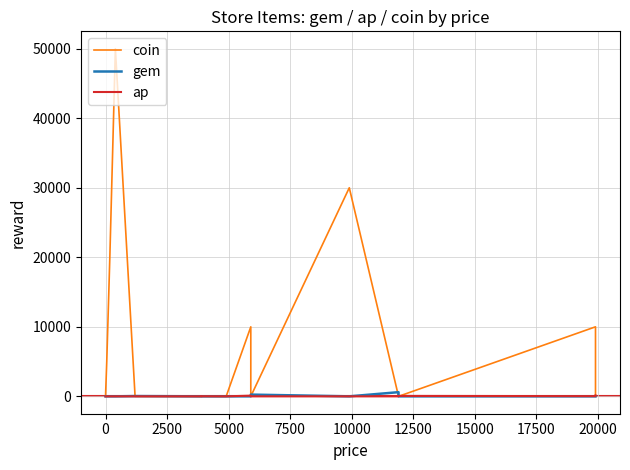

Which series changed the most between 0 and 17500?

coin